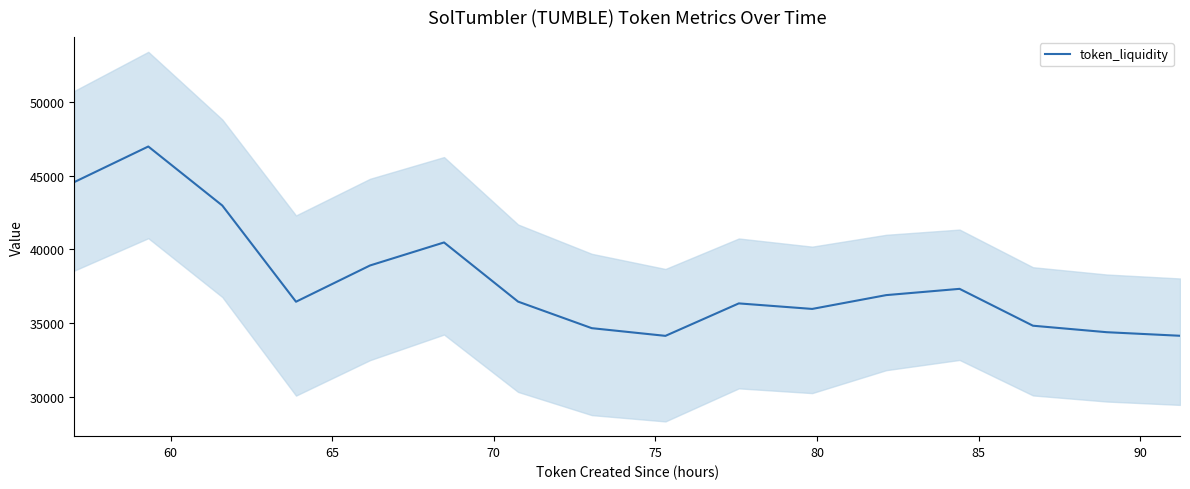

What is the minimum value for token_liquidity?

34130.8